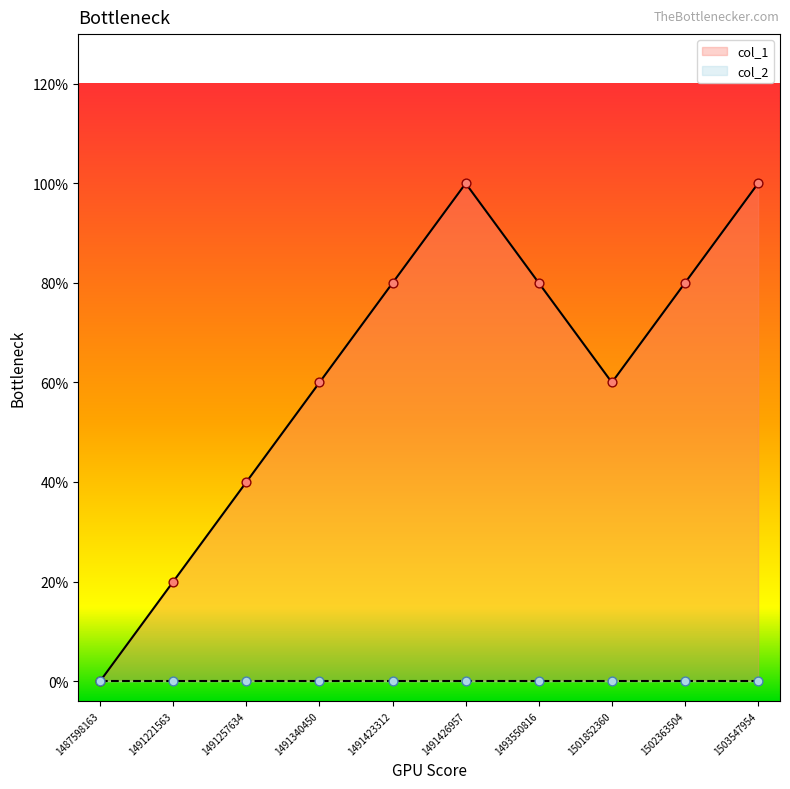

What is the change in value from 1491423312 to 1503547954?

+1